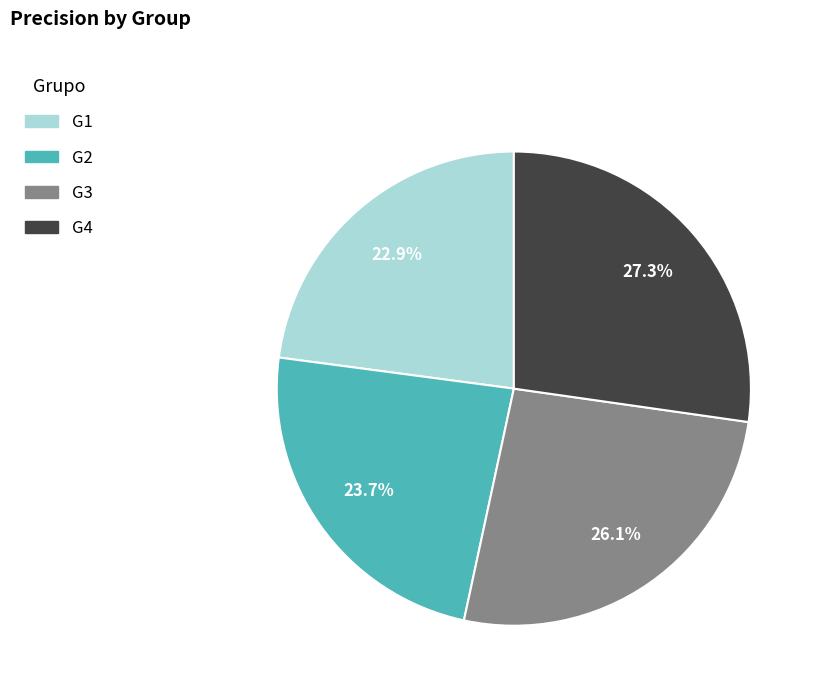

How many slices are in this pie chart?

4